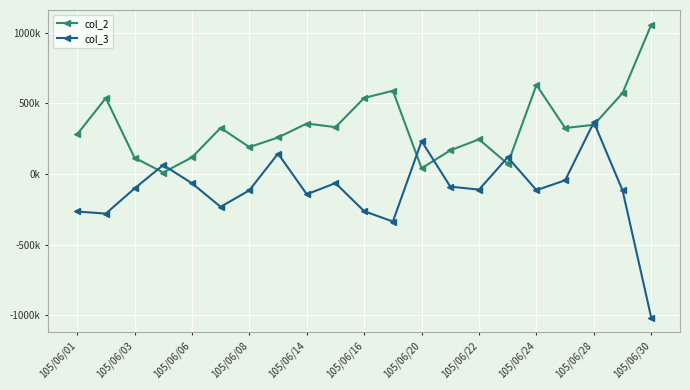

True or false: col_3 and col_2 cross at least once.

True